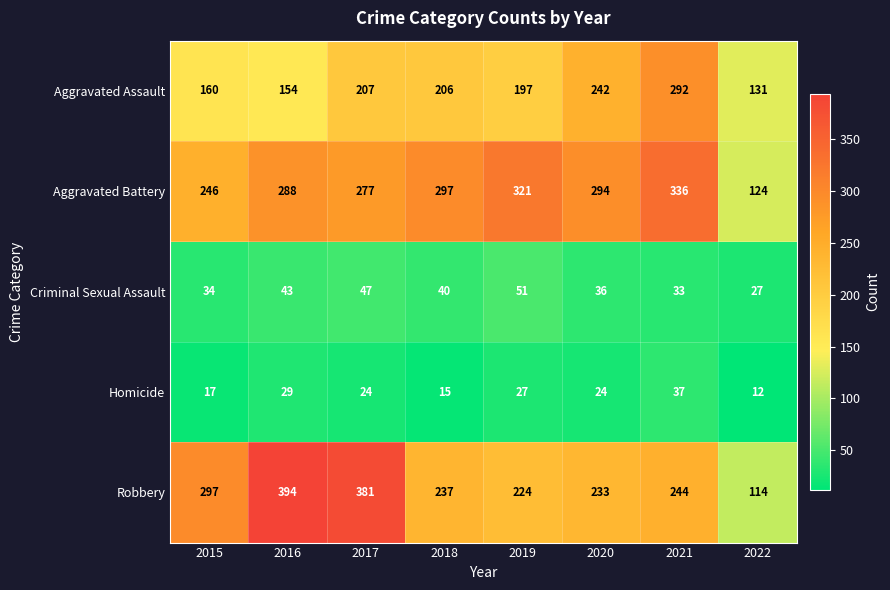

Where is Aggravated Battery nearest to the value 230?

2015